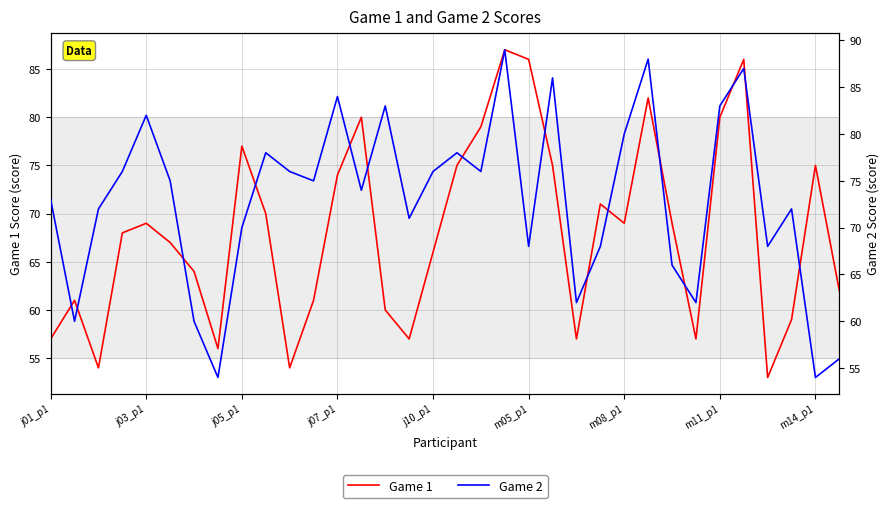

What is the label of the 30th point from the right?

j03_p1